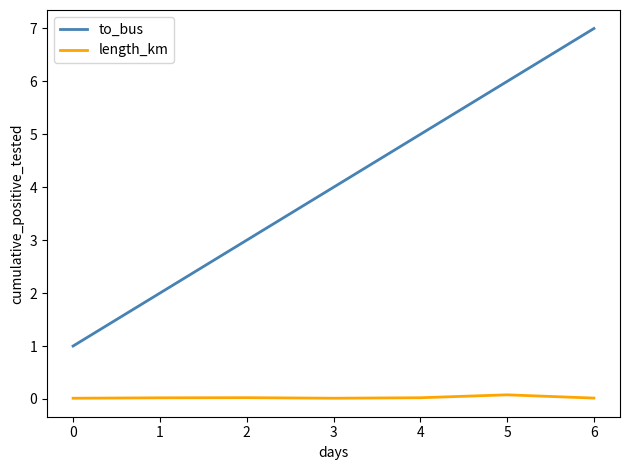

Rank the series by their maximum value, from highest to lowest.

to_bus, length_km